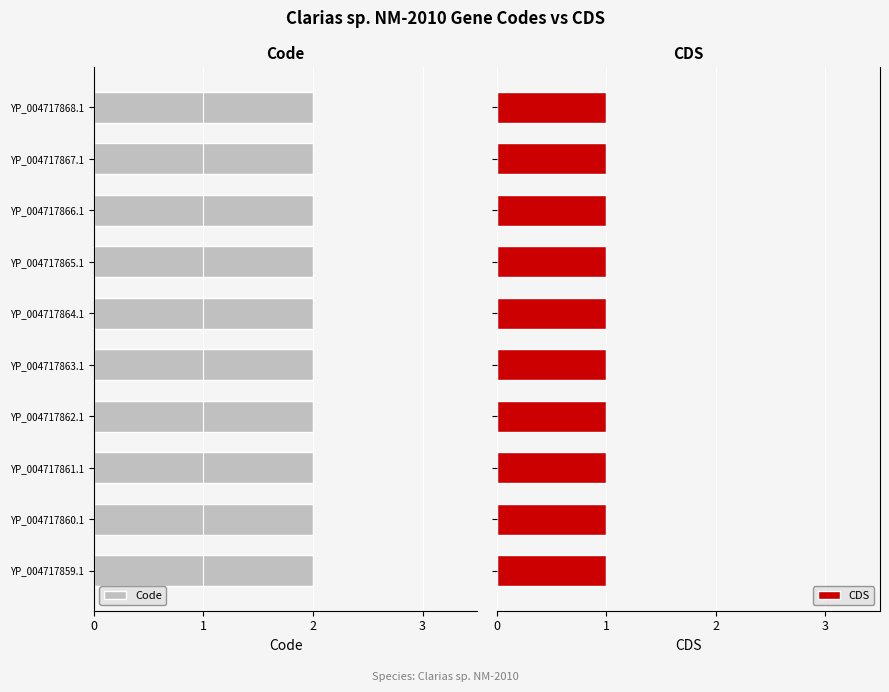

What is the sum of all CDS values?

10